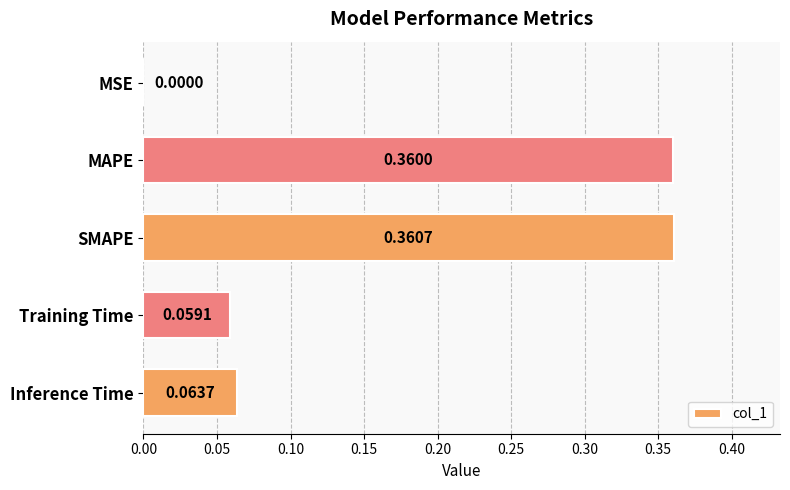

Which label corresponds to the largest value in the chart?

SMAPE